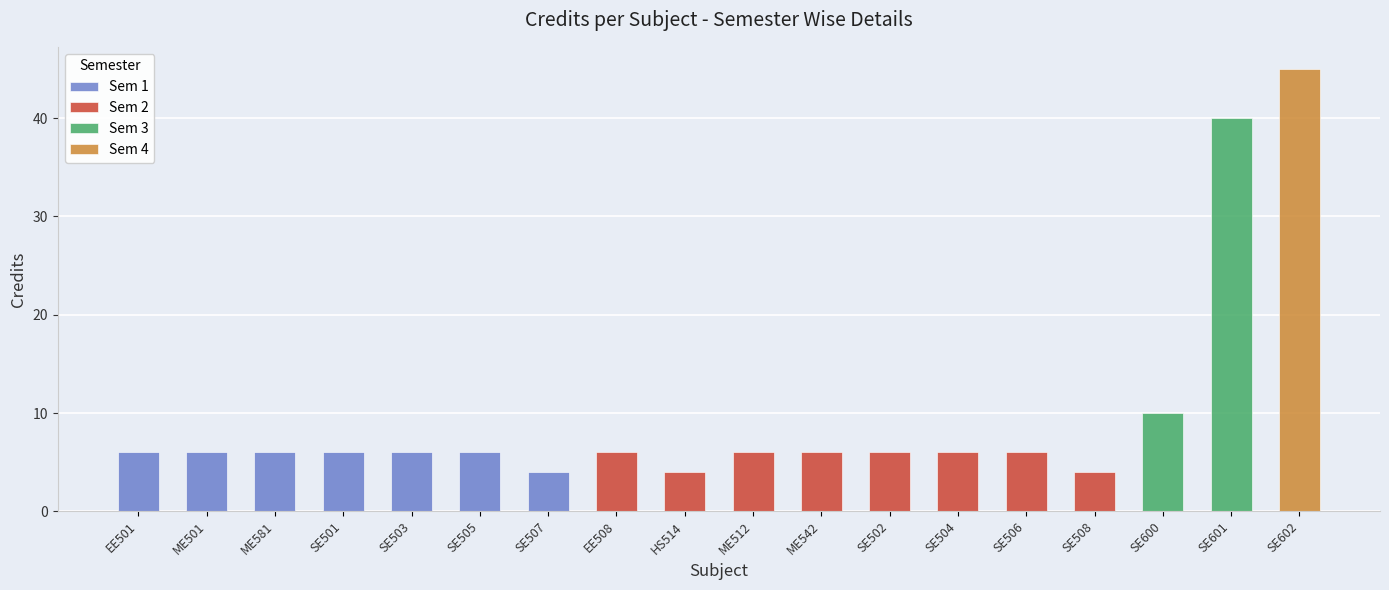

Approximately how many times larger is the value at SE601 compared to SE503?

6.7